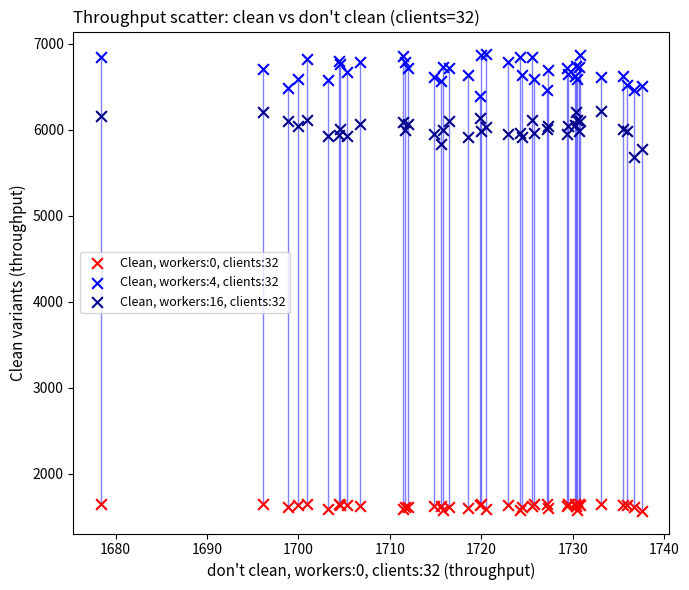

Which series reaches the maximum Y coordinate?

Clean, workers:4, clients:32